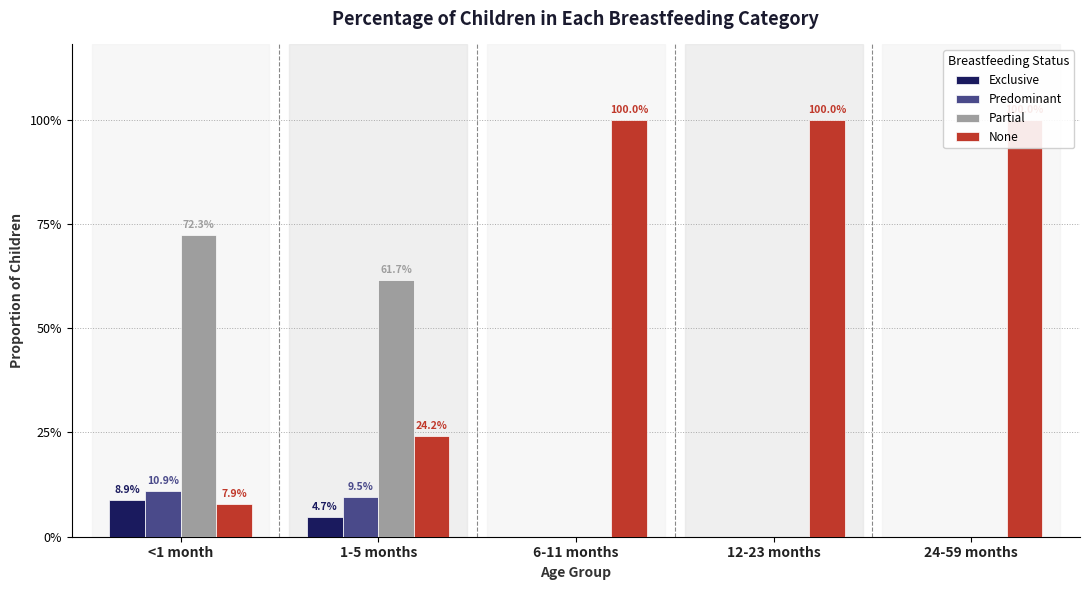

Count the number of data series in this chart.

4